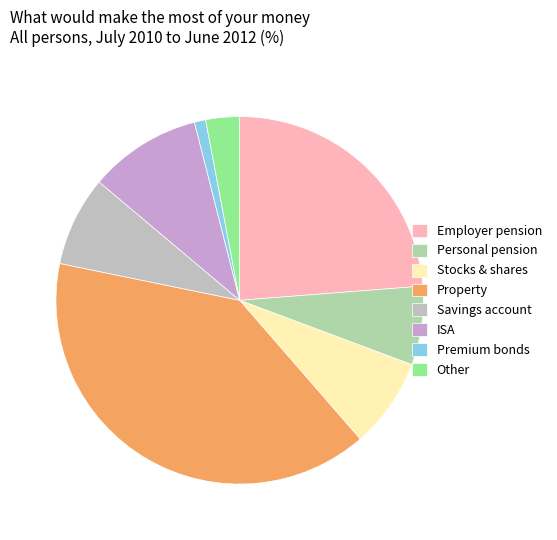

Which slice is the smallest?

Premium bonds